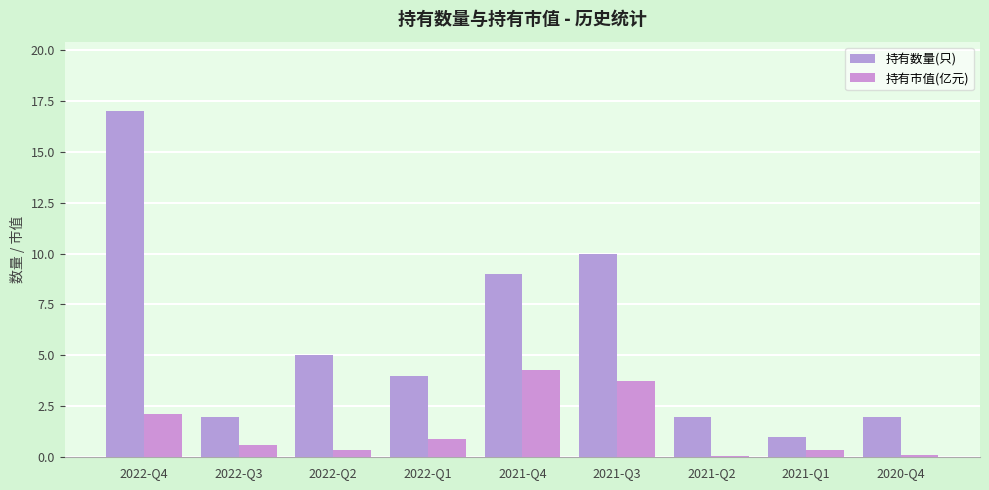

Are the bars horizontal?

No